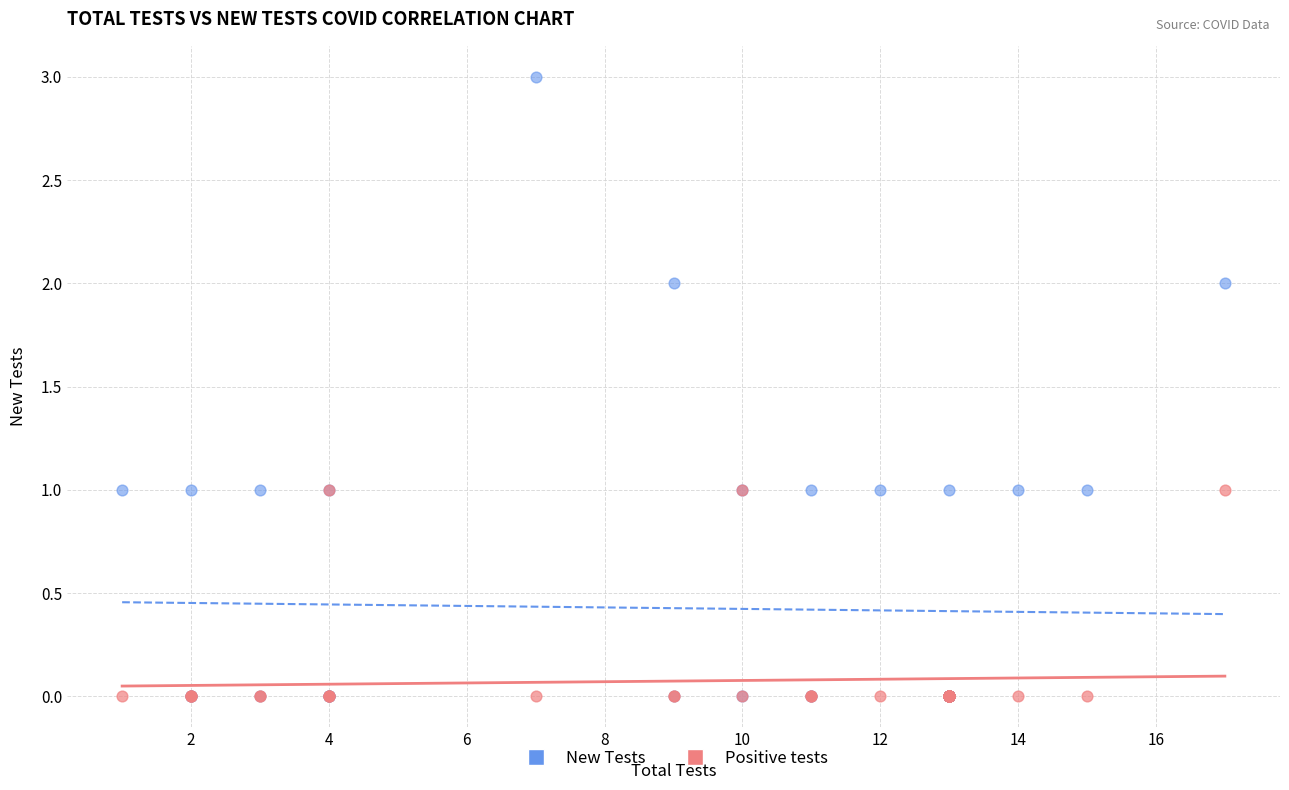

What are all the series names shown in the legend?

New Tests, Positive tests